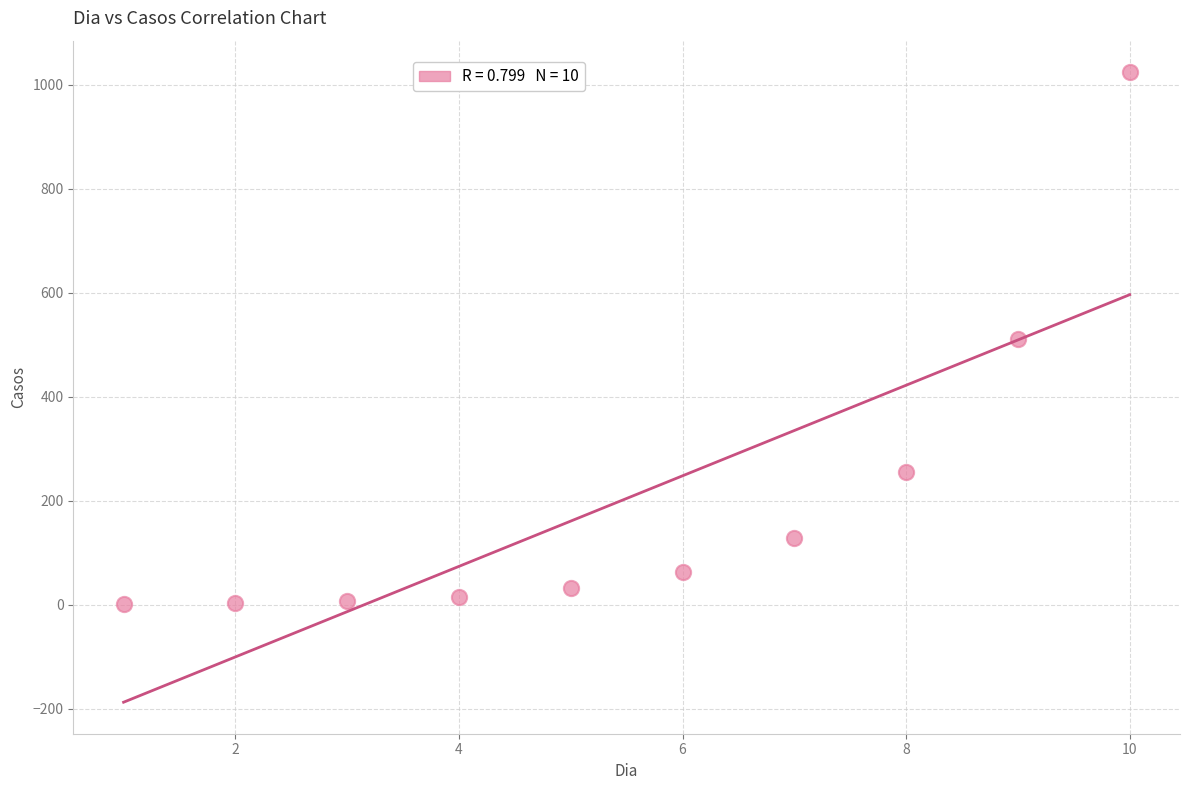

What is the range of Y values (max minus min)?

1022